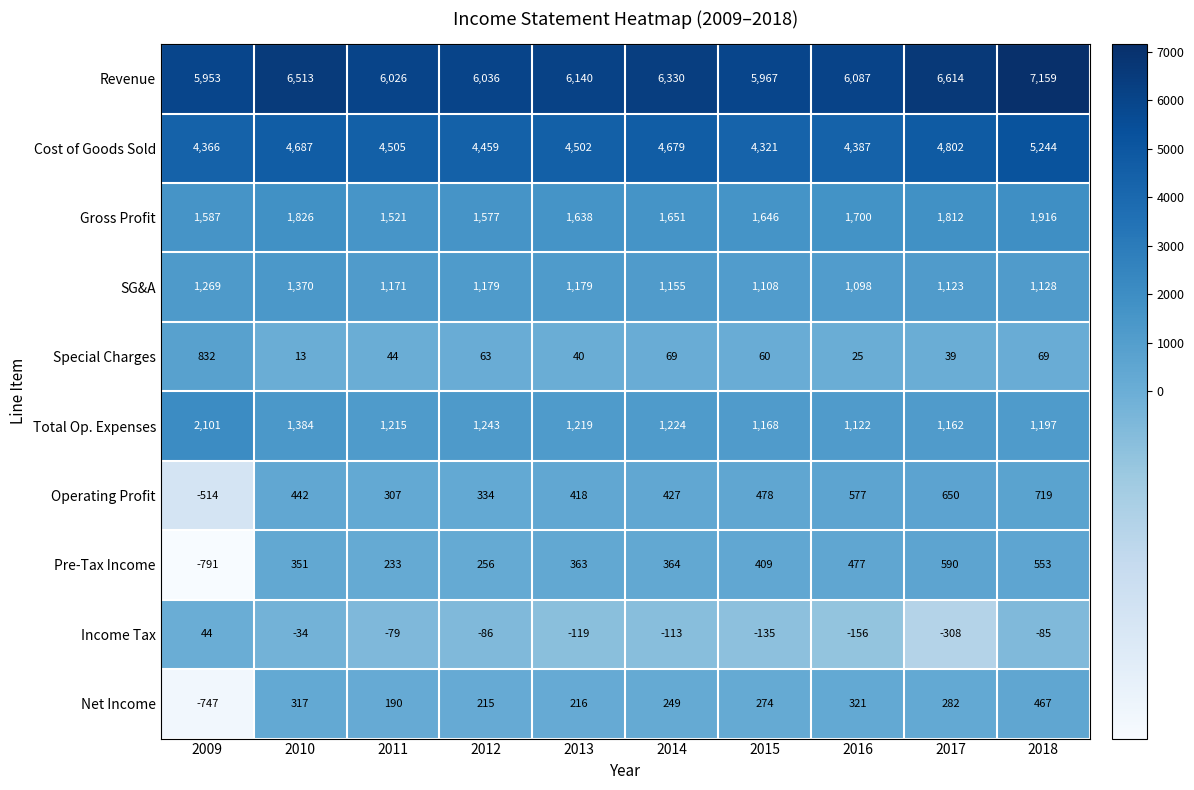

At 2010, list the series in order from smallest to largest.

Income Tax, Special Charges, Net Income, Pre-Tax Income, Operating Profit, SG&A, Total Op. Expenses, Gross Profit, Cost of Goods Sold, Revenue